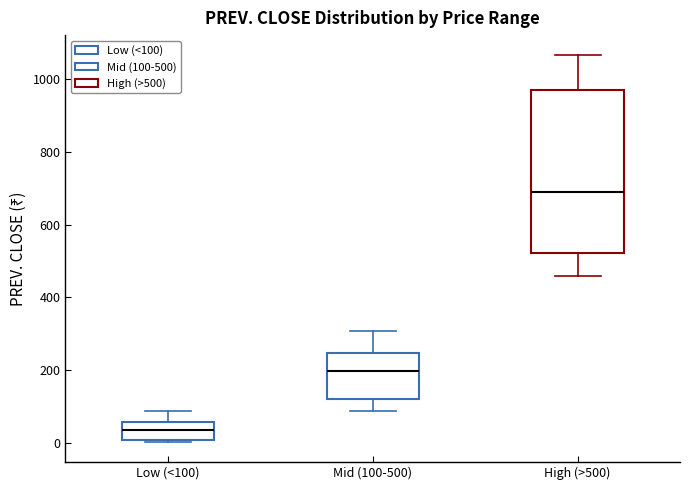

Reading left to right, transcribe this box plot: for each box, give where its median line is, the range the box spans, and where its two whiskers end, as read against the y-axis. The values are not printed on the chart, so give them approximately, as read against the axis.

Low (<100): median 40, box 0 to 60, whiskers 0 (just below the box's lower edge) to 80
Mid (100-500): median 200, box 120 to 240, whiskers 80 to 300
High (>500): median 680, box 520 to 960, whiskers 460 to 1060